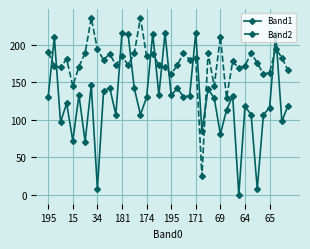

Which series has the largest total across all categories?

Band2